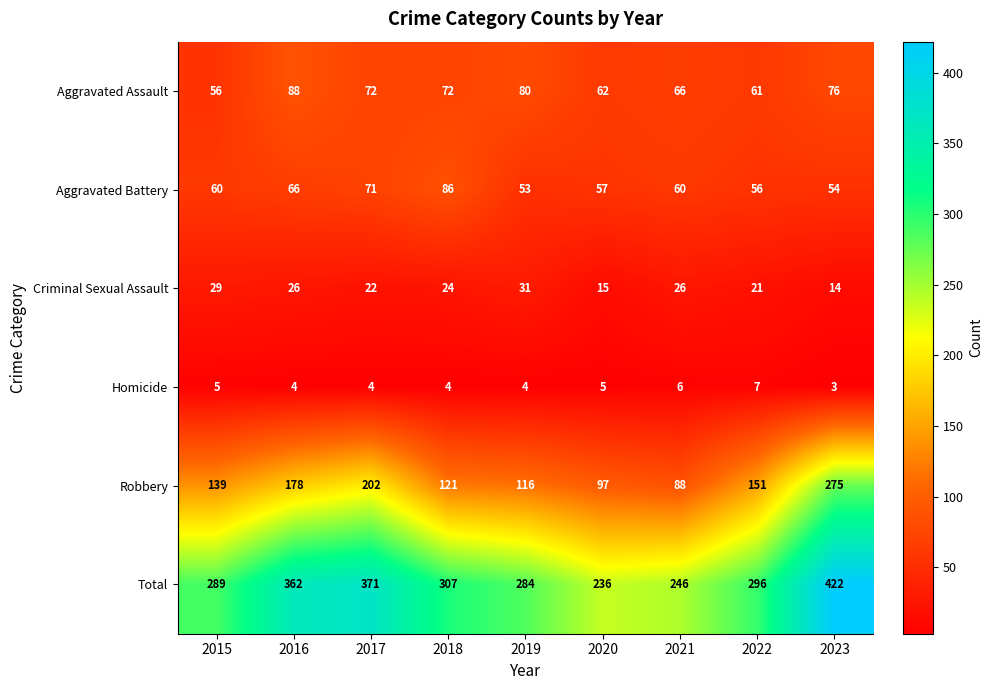

What is the difference between the Criminal Sexual Assault values at 2018 and 2020?

9